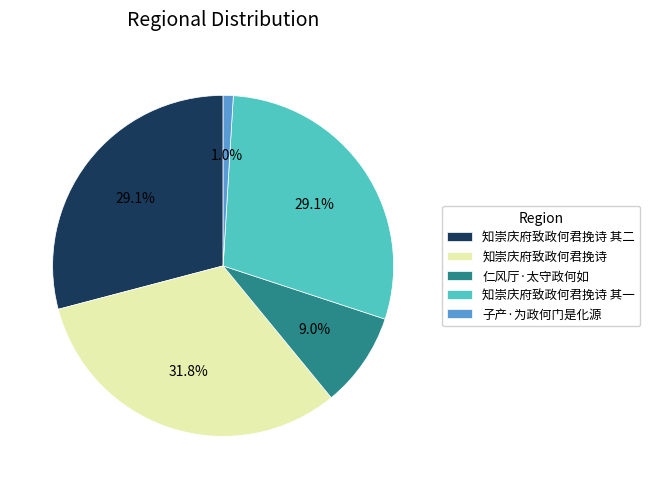

Which has a higher value, 子产·为政何门是化源 or 仁风厅·太守政何如?

仁风厅·太守政何如